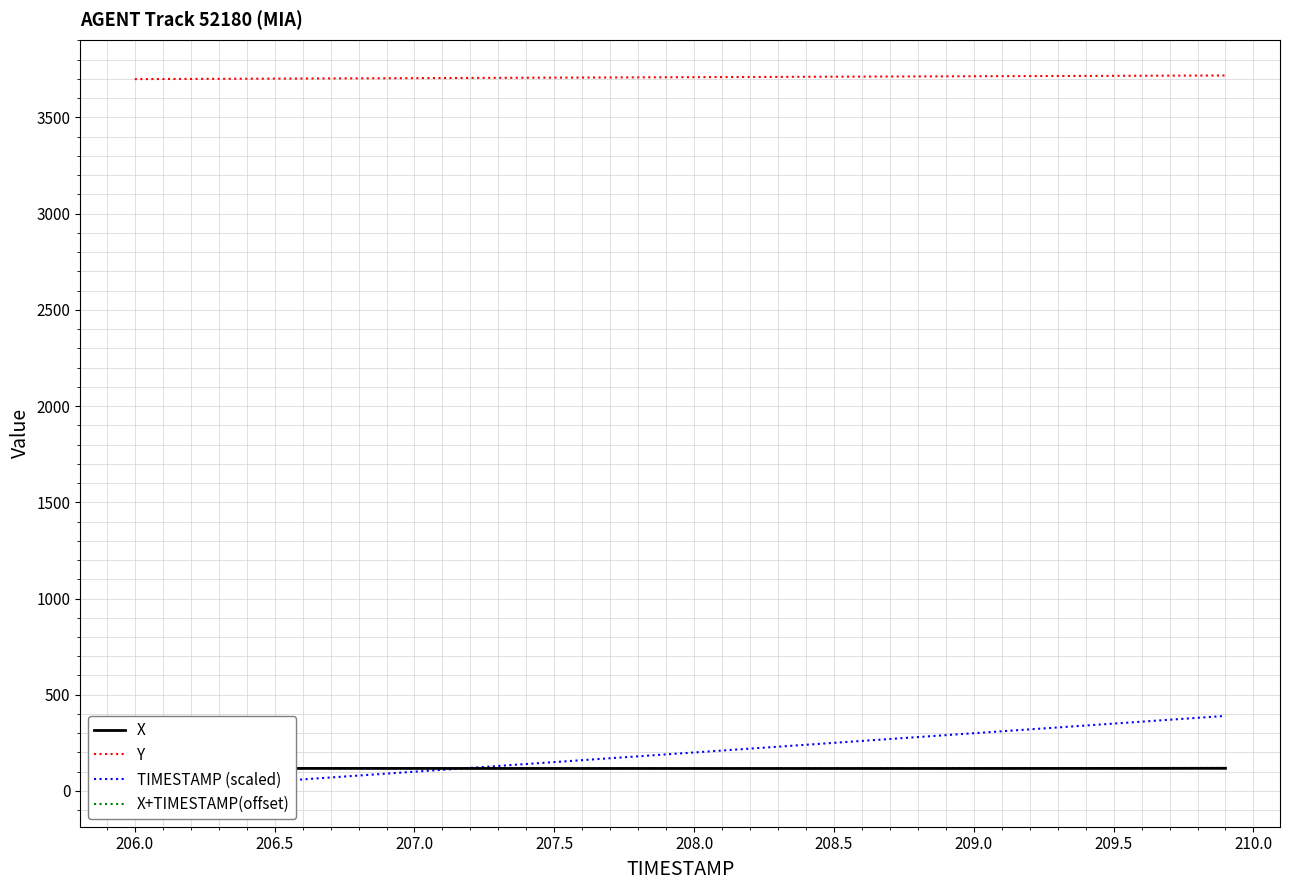

What is the value of the X+TIMESTAMP(offset) point at the 16th from the left?

117.7